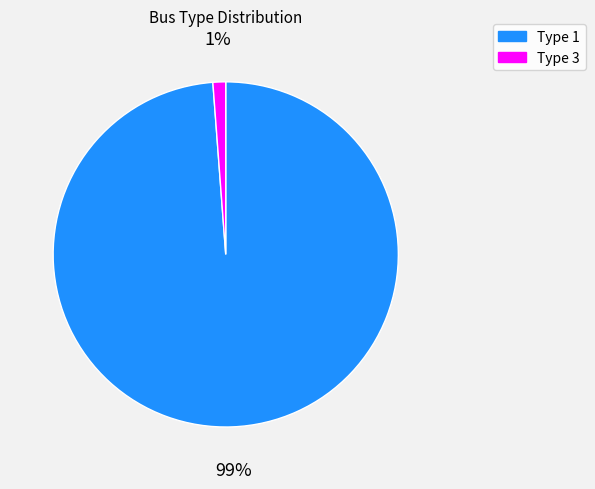

The Type 1 slice represents 85% of the pie. True or false?

False